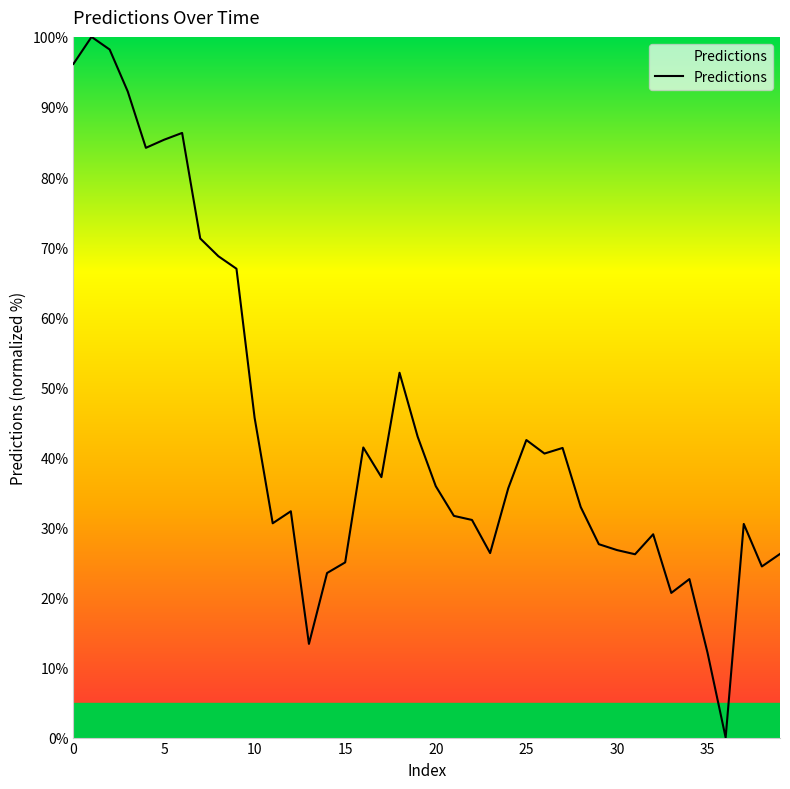

What is the maximum value shown in the chart?

100.0